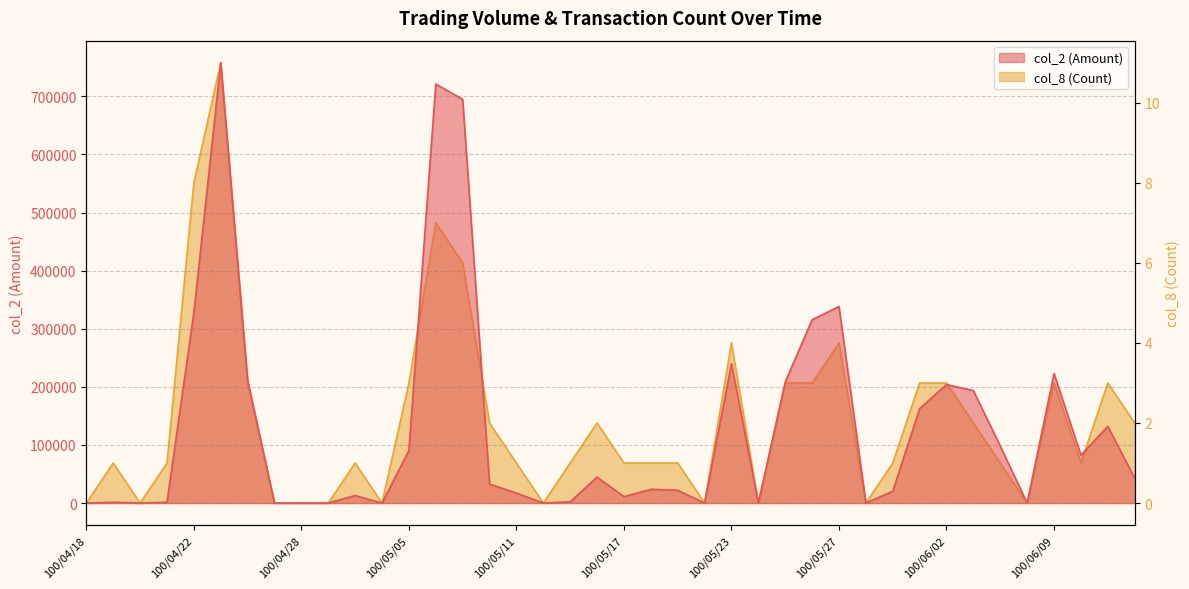

Rank the series at 100/05/03 from lowest to highest value.

col_8 (Count), col_2 (Amount)